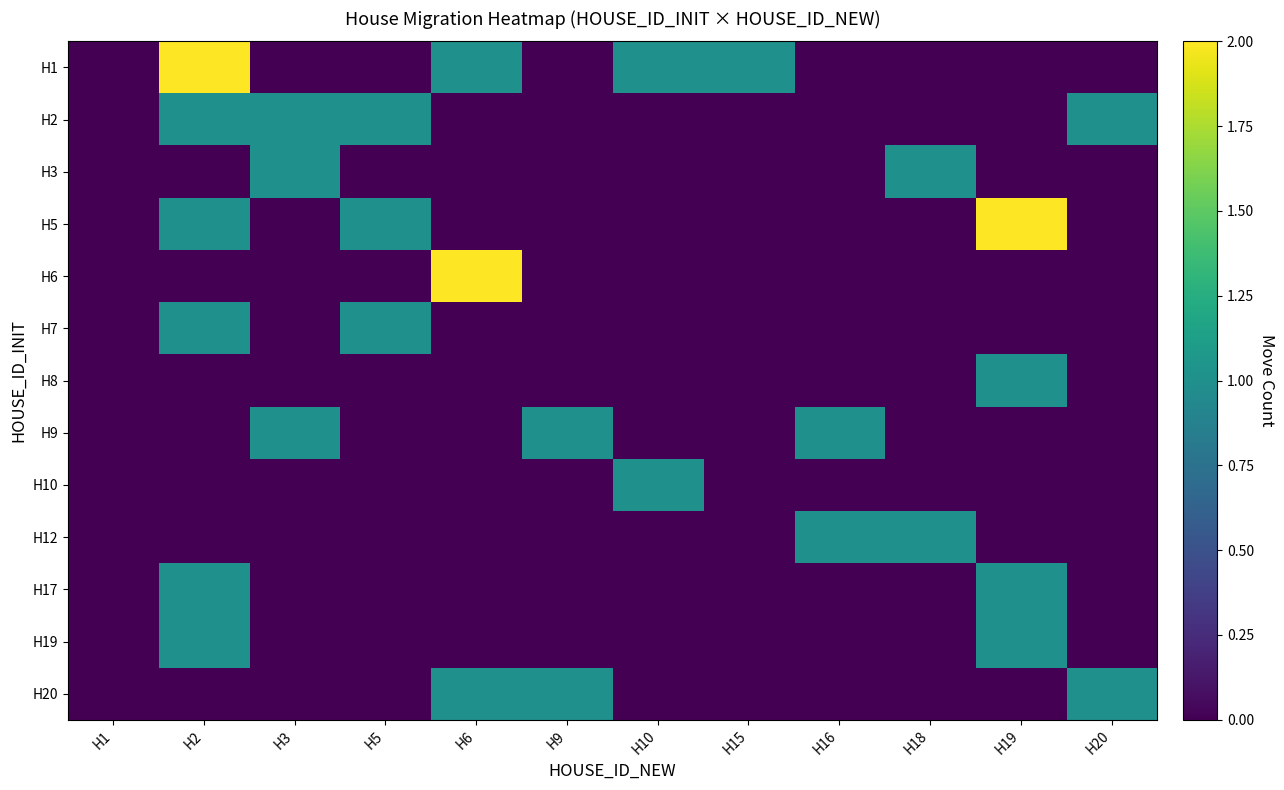

At how many categories does at least one series exceed 0?

11